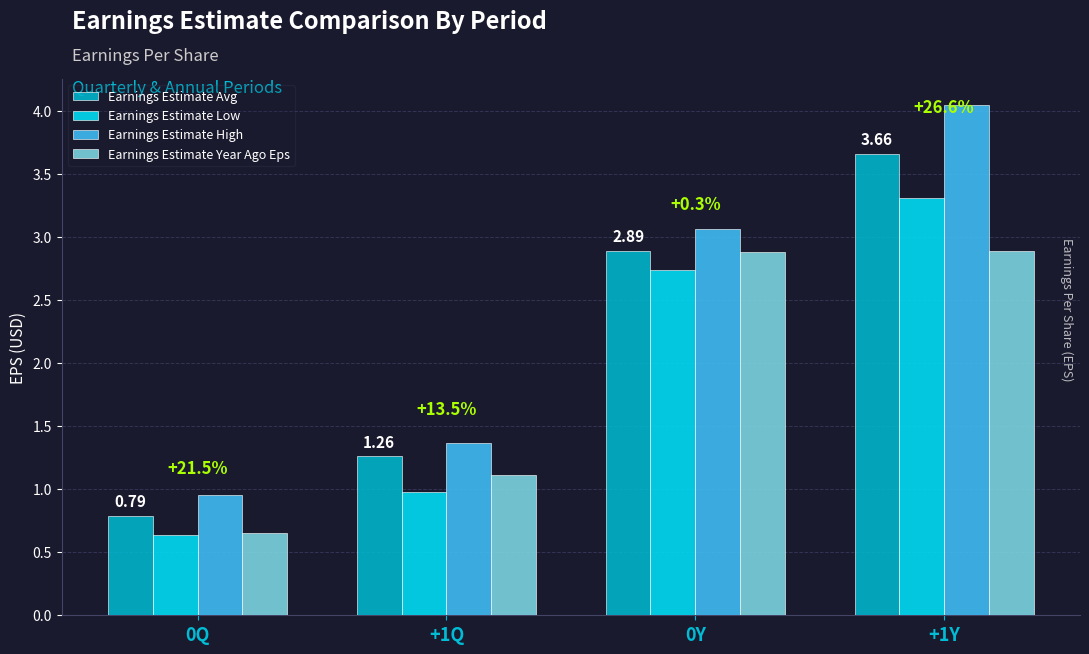

Which series has the largest total across all categories?

Earnings Estimate High